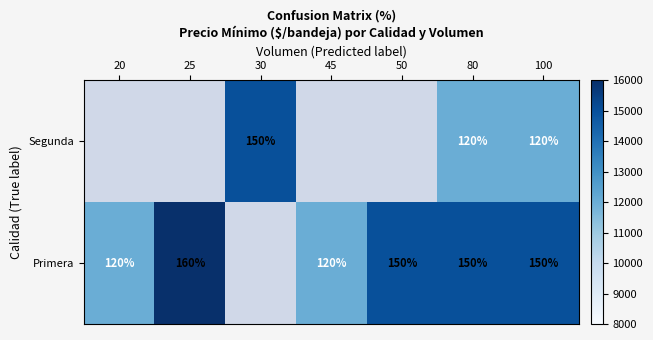

What is the maximum value shown in the chart?

16000.0